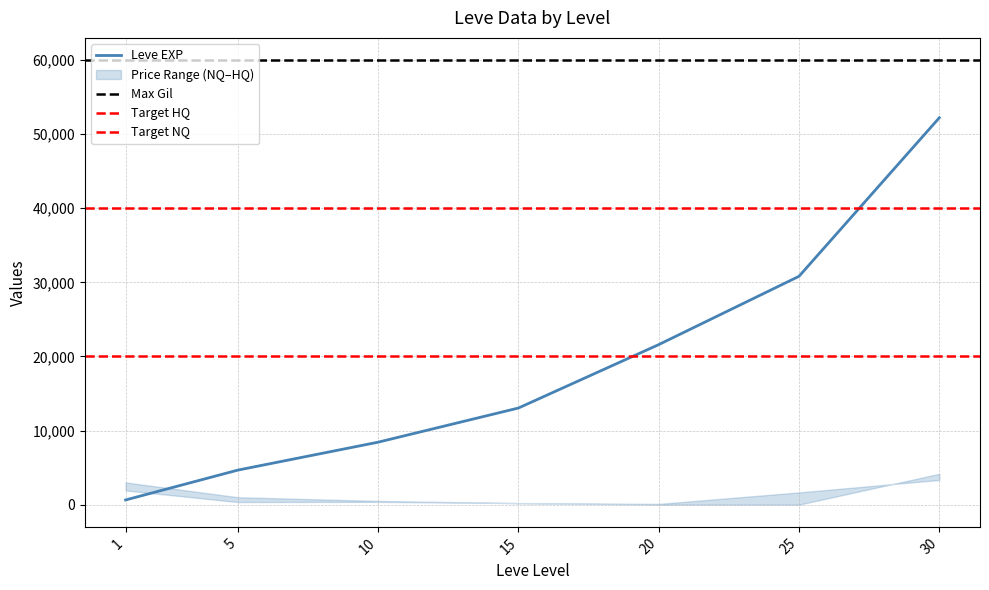

Between 5 and 25, which is larger?

25